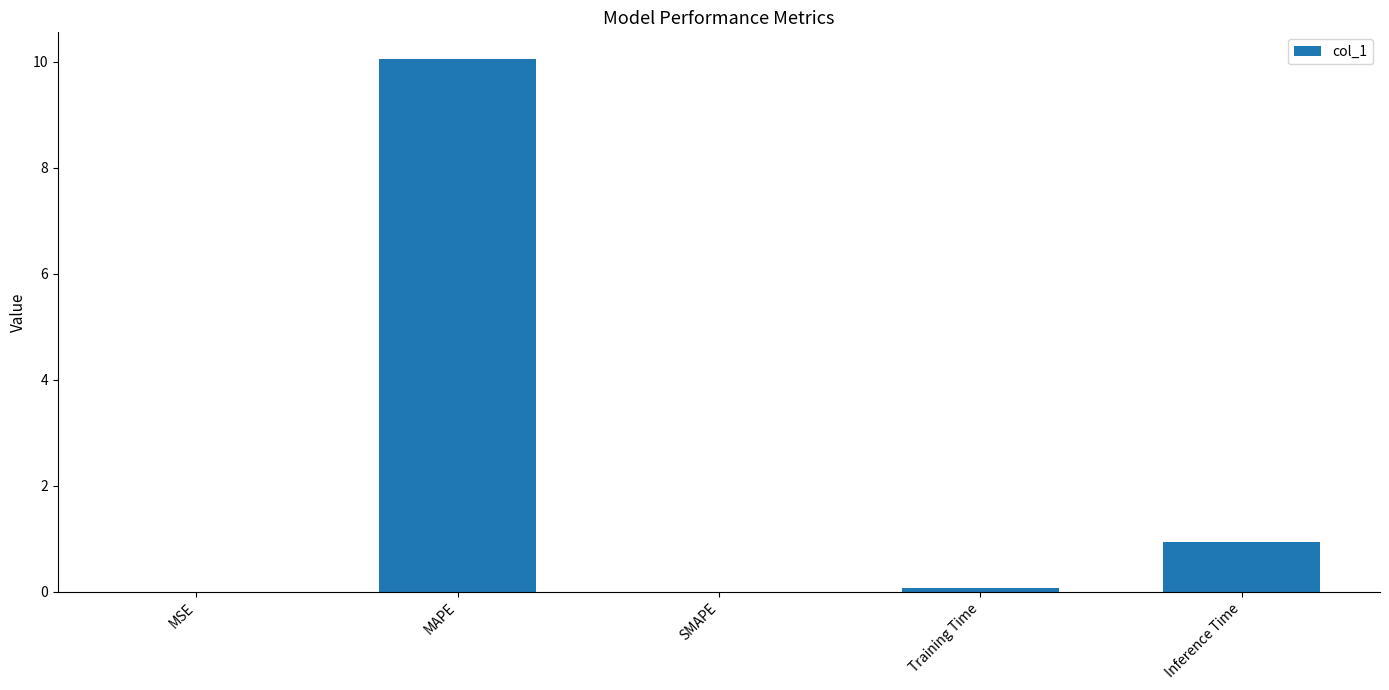

The chart shows a value of 1.3 at Inference Time. True or false?

False